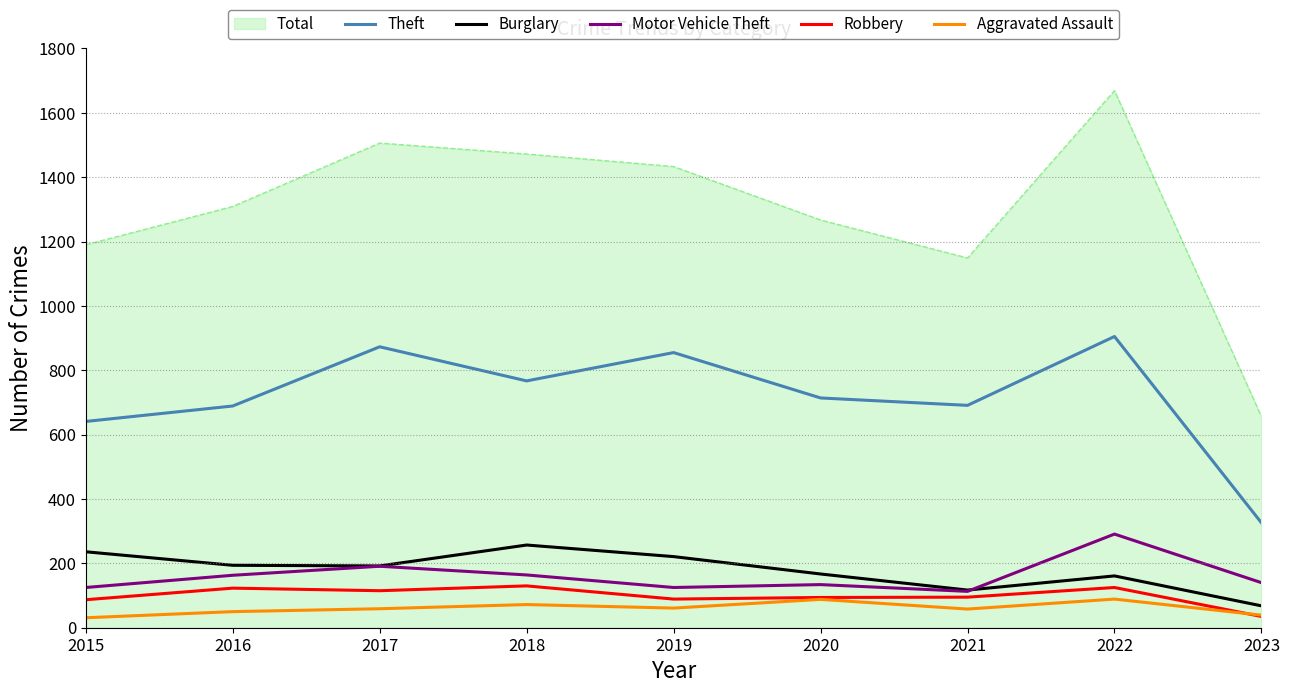

What is the sum of all Theft values?

6461